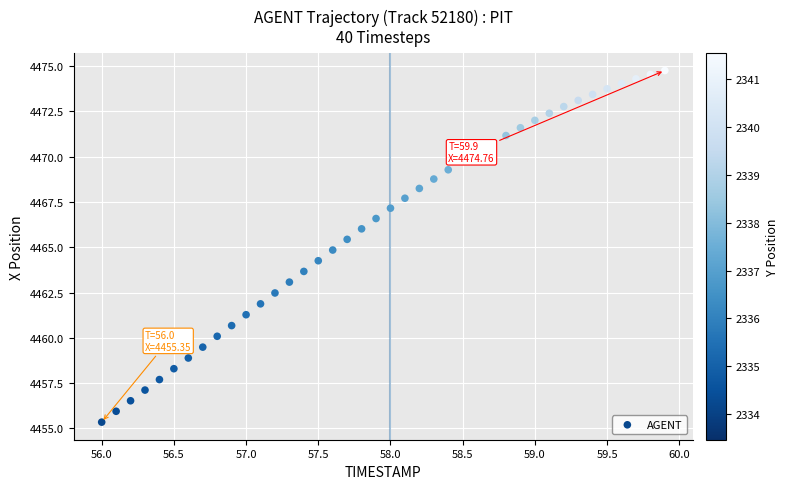

What is the range of X values (max minus min)?

3.9